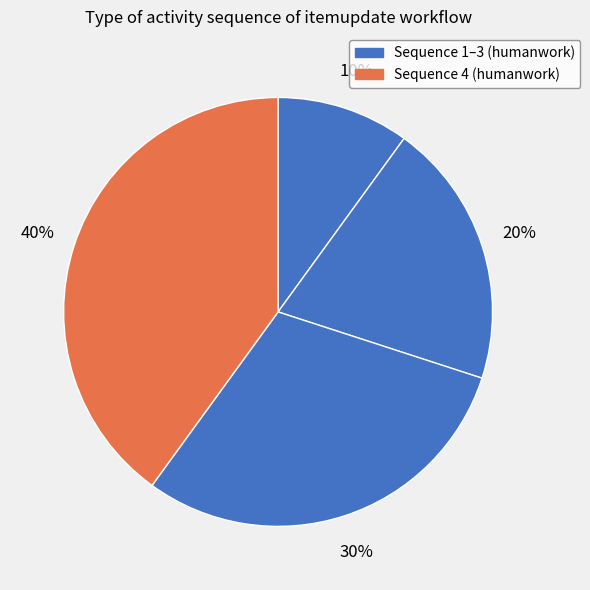

How many segments does this pie chart have?

4